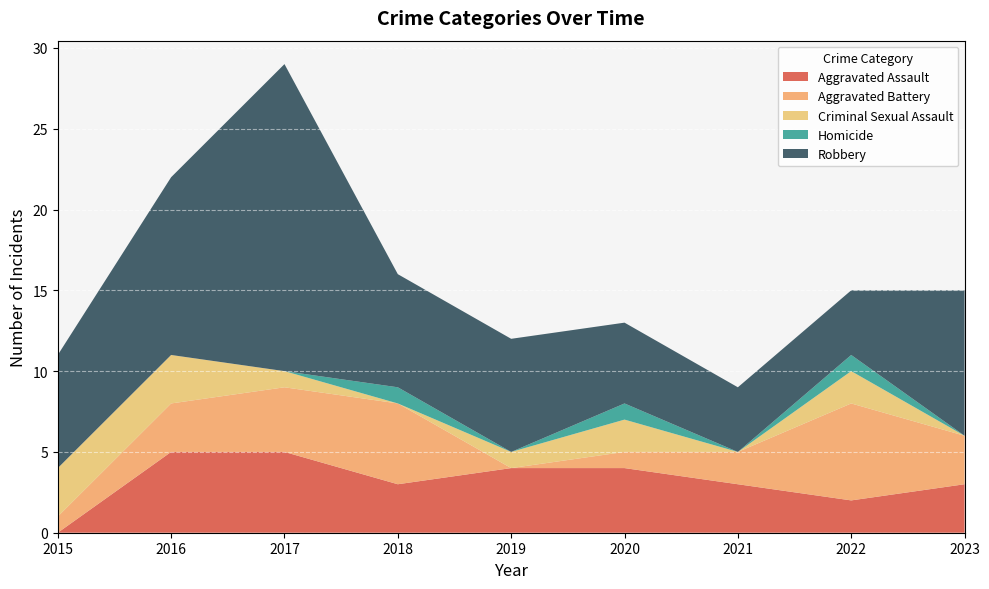

Reading right to left, extract all data points from this chart.

Aggravated Assault: 3	2	3	4	4	3	5	5	0
Aggravated Battery: 3	6	2	1	0	5	4	3	1
Criminal Sexual Assault: 0	2	0	2	1	0	1	3	3
Homicide: 0	1	0	1	0	1	0	0	0
Robbery: 9	4	4	5	7	7	19	11	7